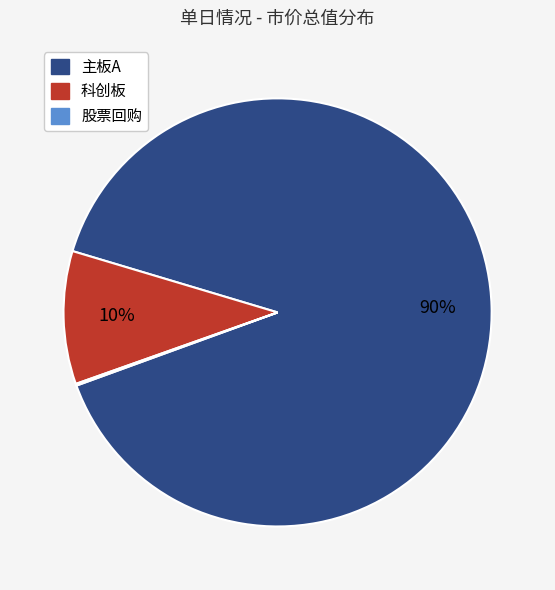

To the nearest percent, what is the average slice percentage?

33%